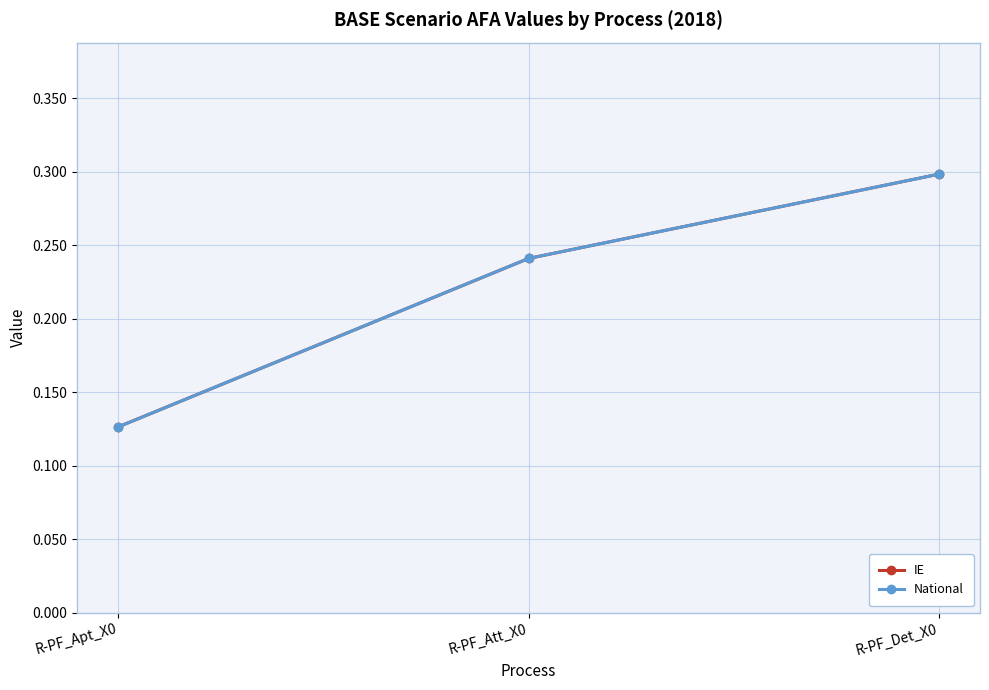

What is the average value of the National series?

0.2